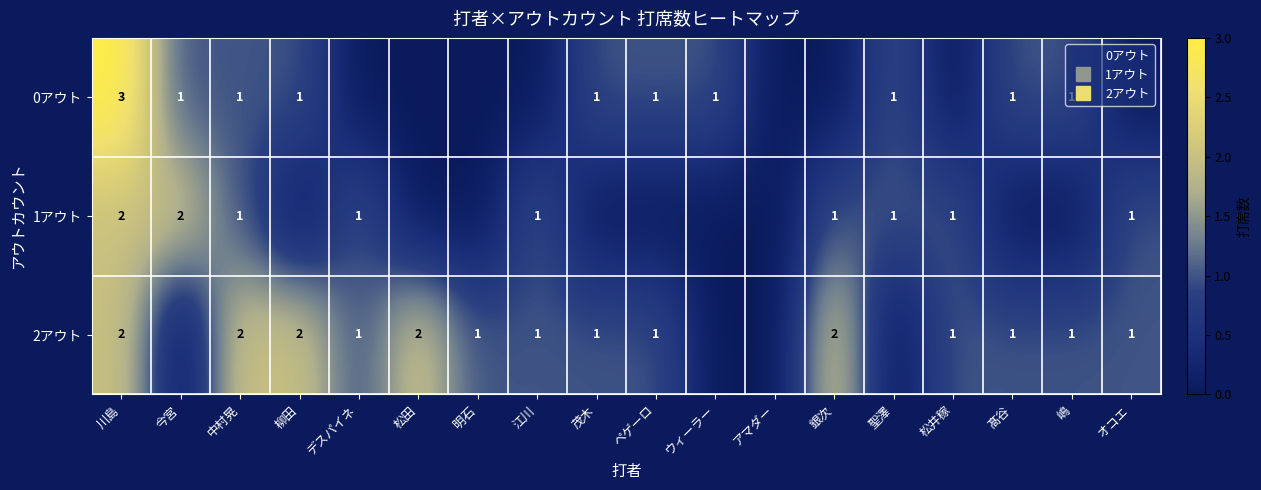

Which category has the lowest value across all series?

デスパイネ